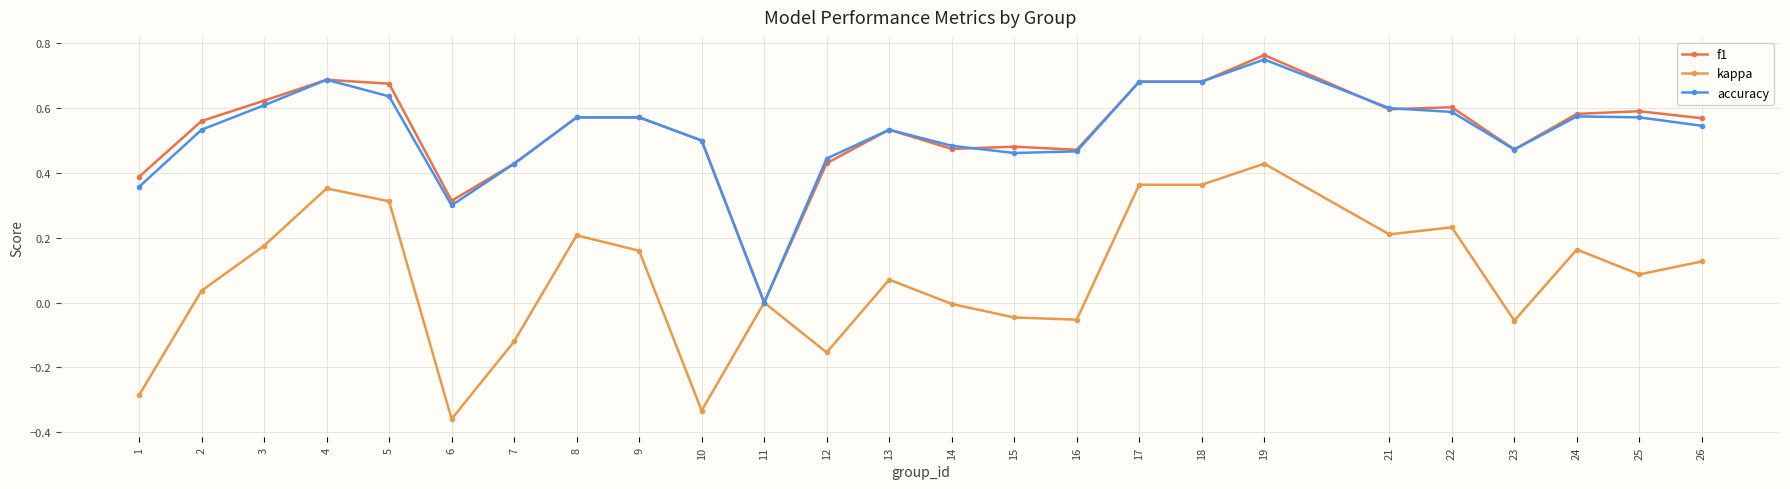

Which series changed the most between 4 and 15?

kappa